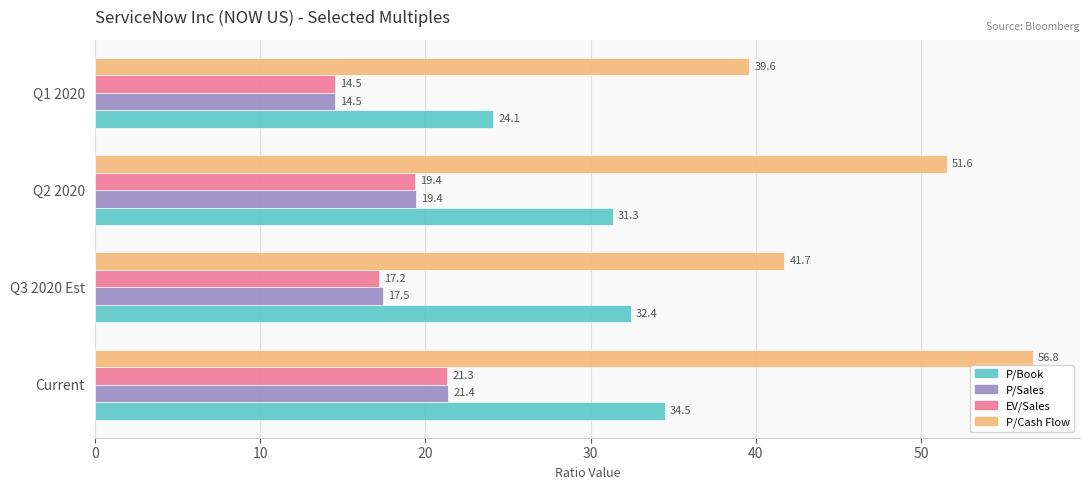

At which label is P/Sales closest to 17?

Q3 2020 Est